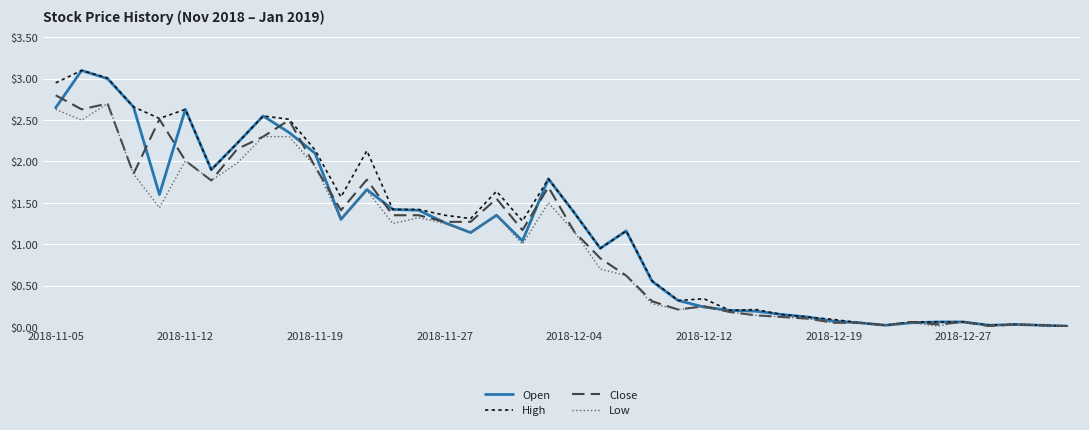

Rank the series by their average value, from highest to lowest.

High, Open, Close, Low